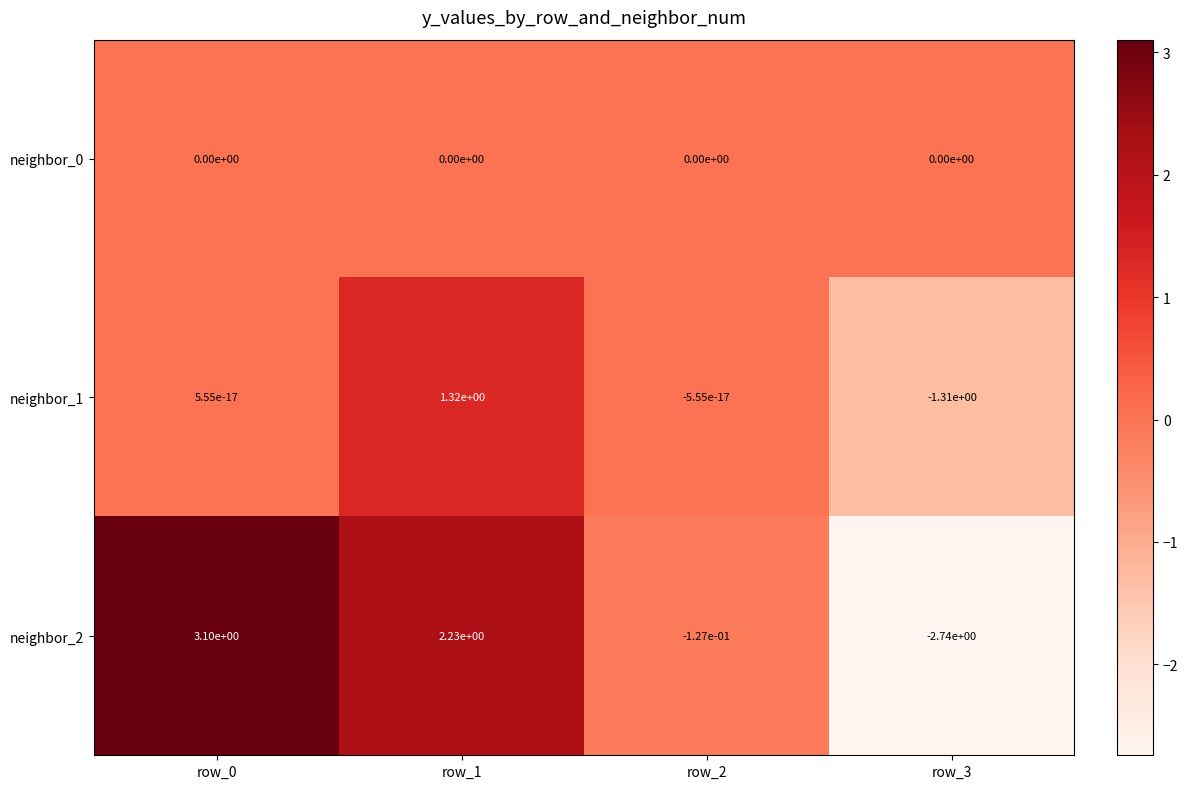

The value of neighbor_1 at row_1 is 0.7. True or false?

False